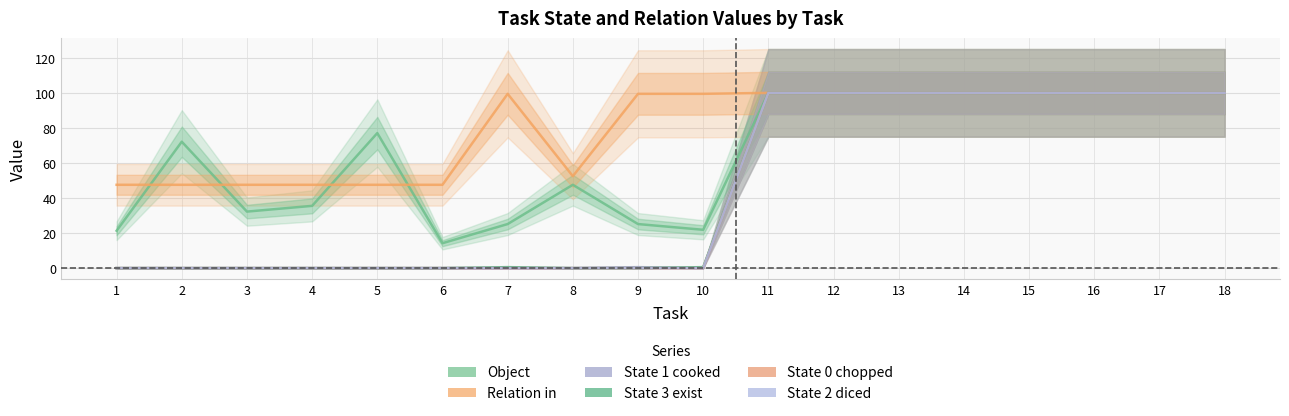

Reading left to right, transcribe all the data shown in this chart.

Object: 1=21.3	2=72.1	3=32.2	4=35.5	5=77.0	6=14.2	7=25.1	8=47.5	9=25.1	10=21.9	11=100.0	12=100.0	13=100.0	14=100.0	15=100.0	16=100.0	17=100.0	18=100.0
Relation_in: 1=47.5	2=47.5	3=47.5	4=47.5	5=47.5	6=47.5	7=99.5	8=52.5	9=99.5	10=99.5	11=100.0	12=100.0	13=100.0	14=100.0	15=100.0	16=100.0	17=100.0	18=100.0
State_1_cooked: 1=0.0	2=0.0	3=0.0	4=0.0	5=0.0	6=0.0	7=0.0	8=0.0	9=0.5	10=0.0	11=100.0	12=100.0	13=100.0	14=100.0	15=100.0	16=100.0	17=100.0	18=100.0
State_3_exist: 1=0.0	2=0.0	3=0.0	4=0.0	5=0.0	6=0.0	7=0.5	8=0.0	9=0.0	10=0.5	11=100.0	12=100.0	13=100.0	14=100.0	15=100.0	16=100.0	17=100.0	18=100.0
State_0_chopped: 1=0.0	2=0.0	3=0.0	4=0.0	5=0.0	6=0.0	7=0.0	8=0.0	9=0.0	10=0.0	11=100.0	12=100.0	13=100.0	14=100.0	15=100.0	16=100.0	17=100.0	18=100.0
State_2_diced: 1=0.0	2=0.0	3=0.0	4=0.0	5=0.0	6=0.0	7=0.0	8=0.0	9=0.0	10=0.0	11=100.0	12=100.0	13=100.0	14=100.0	15=100.0	16=100.0	17=100.0	18=100.0